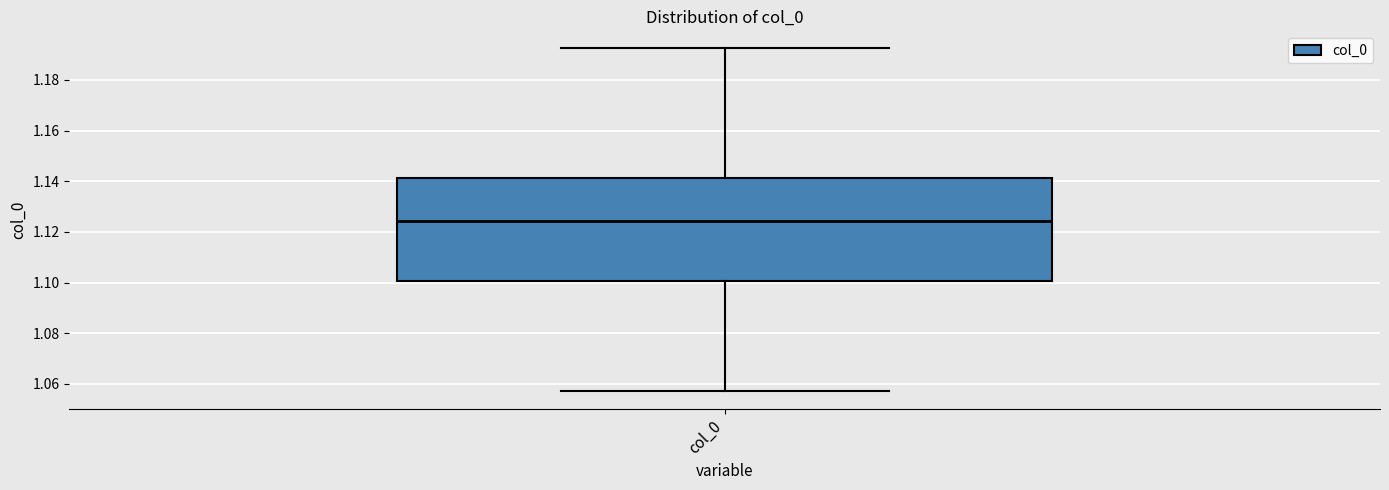

Read this box plot against the y-axis: the position of the median line, the range covered by the box, and the ends of both whiskers. The values are not printed on the chart, so give them approximately, as read against the axis.

median 1.124, box 1.100 to 1.142, whiskers 1.058 to 1.192